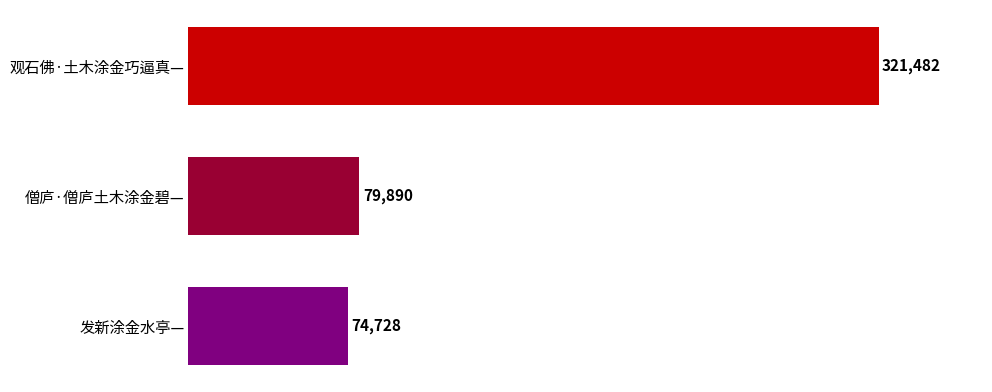

What is the average value?

158700